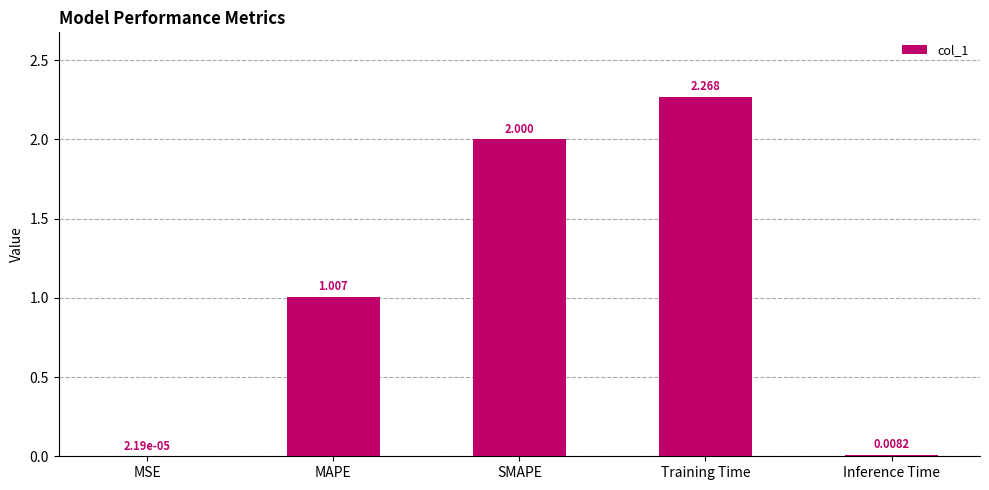

Which category has the highest value across all series?

Training Time